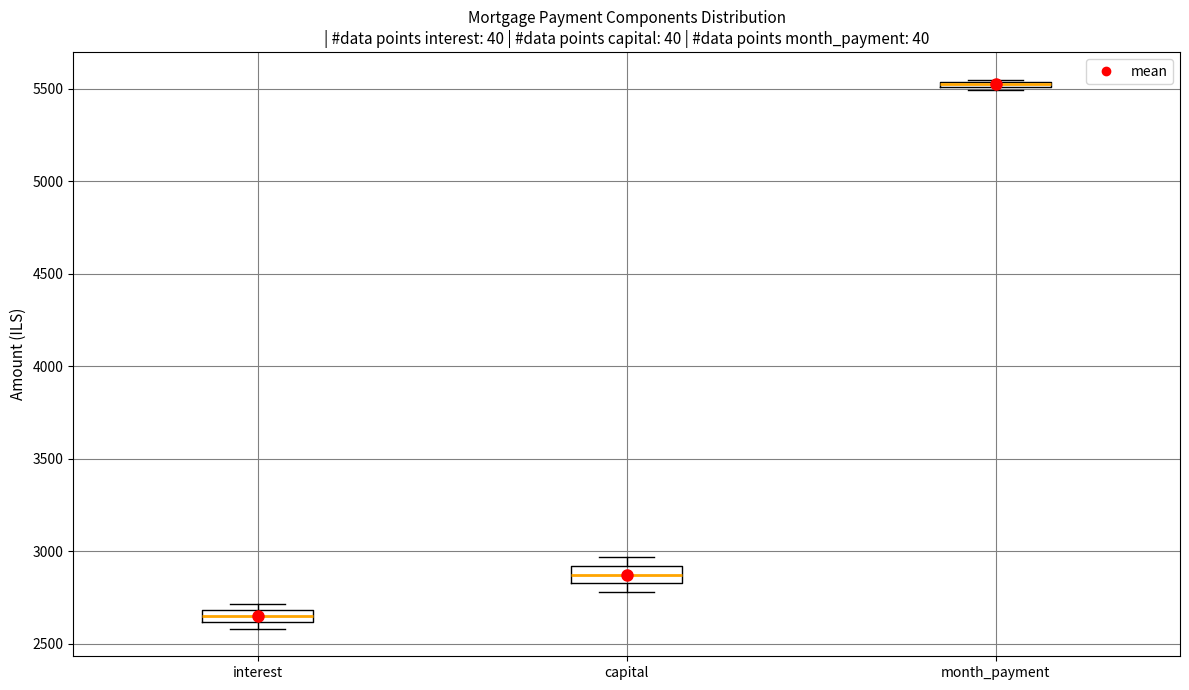

Where does the median line of the box for interest sit on the y-axis? The values are not printed on the chart, so give them approximately, as read against the axis.

2650